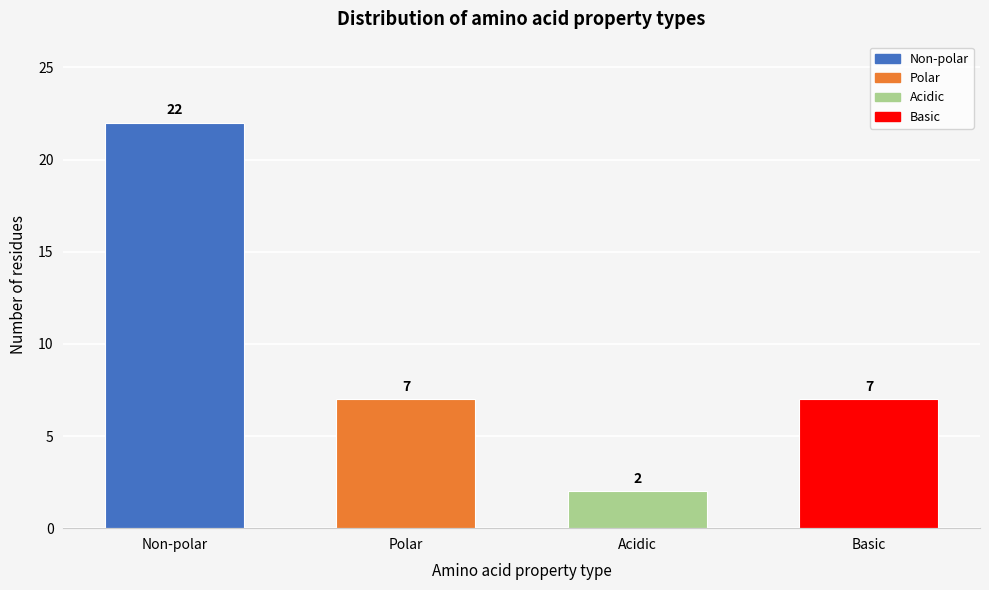

Reading right to left, extract all data points from this chart.

7	2	7	22